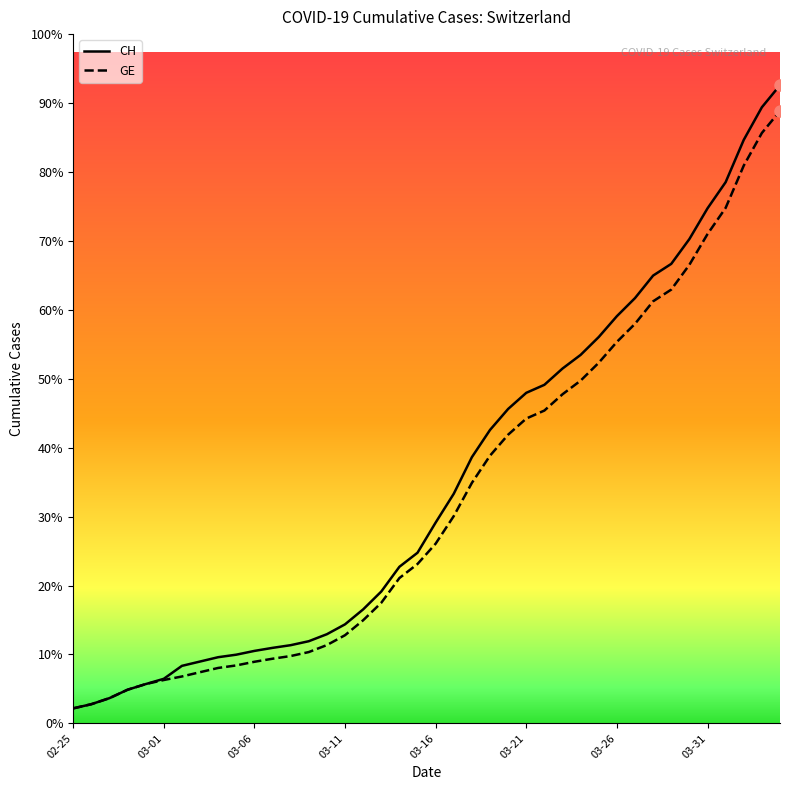

List the series in order of their overall mean, highest first.

CH, GE